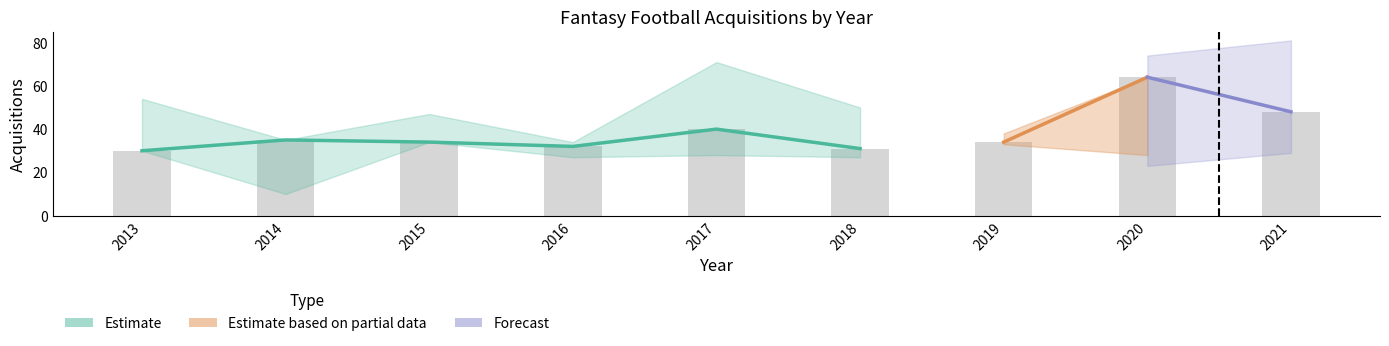

What is the difference between the highest and lowest values at 2013?

24